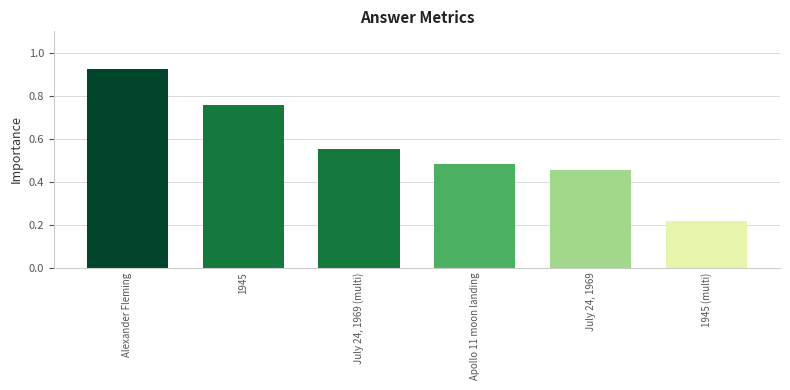

What is the sum of all values?

3.4